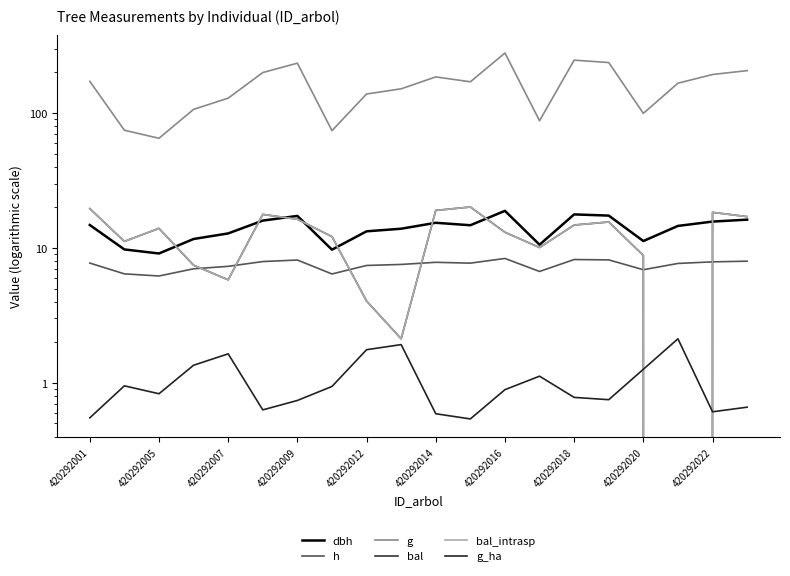

True or false: g_ha and dbh cross at least once.

False